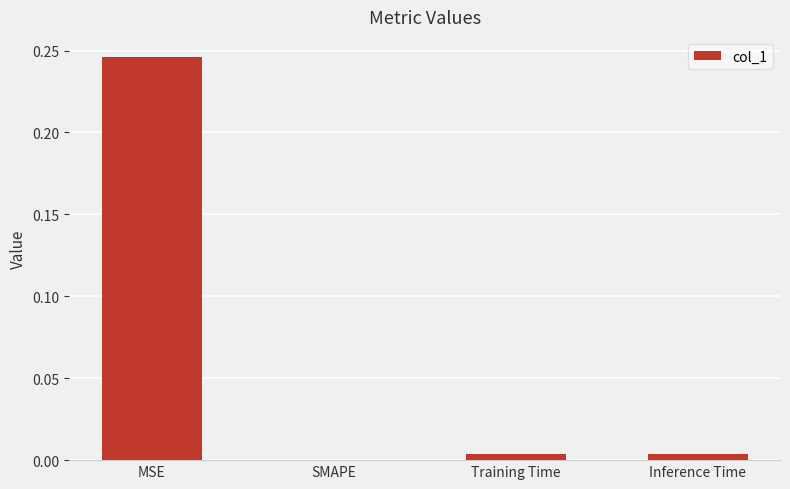

How many distinct data groups are displayed?

1